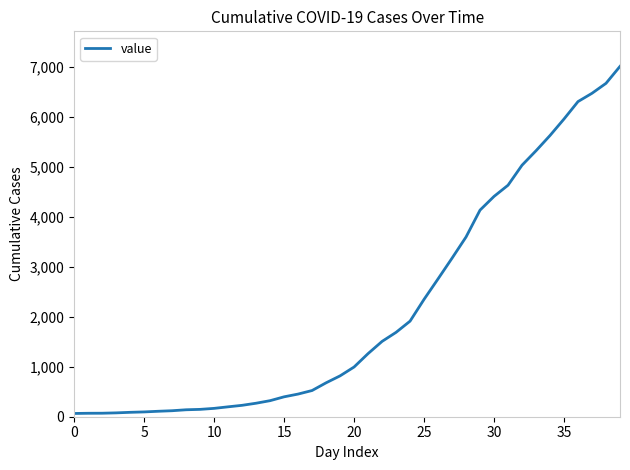

What is the sum of all values?

85788